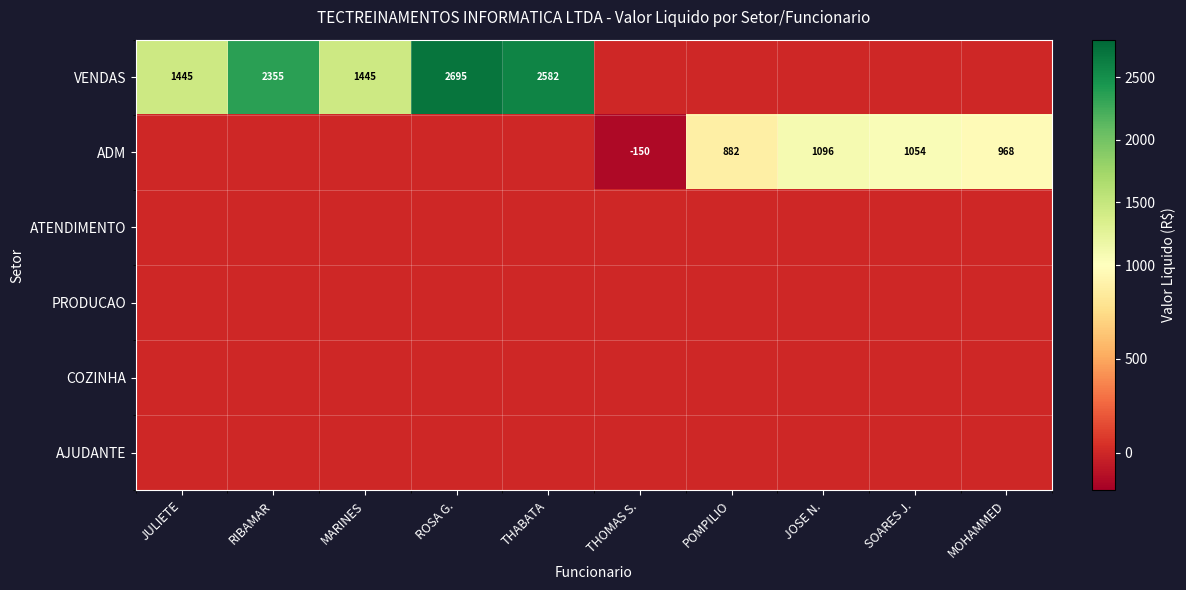

At how many categories does at least one series exceed 2397?

2